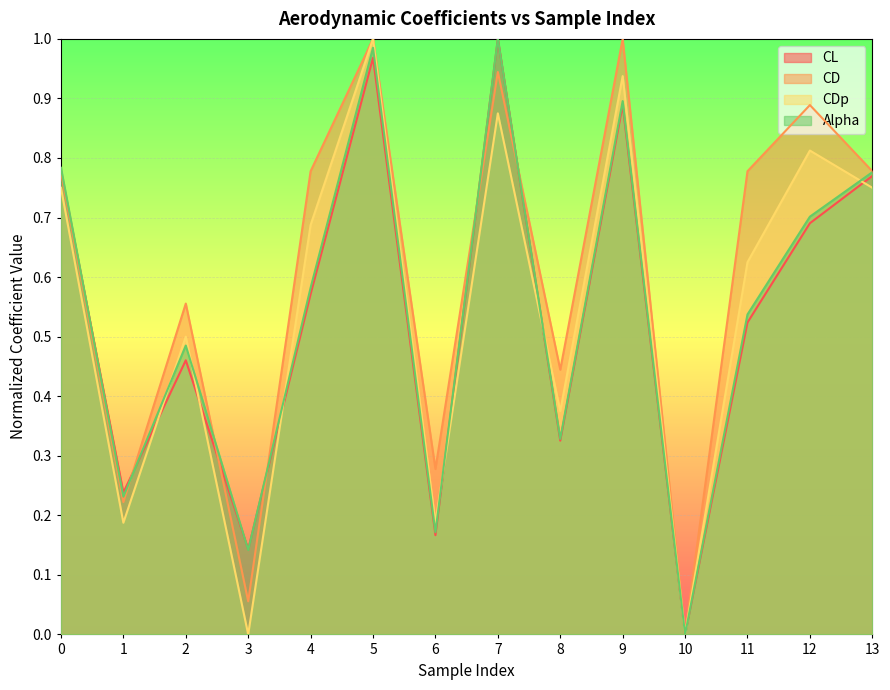

Which series has the largest range (max minus min)?

Alpha